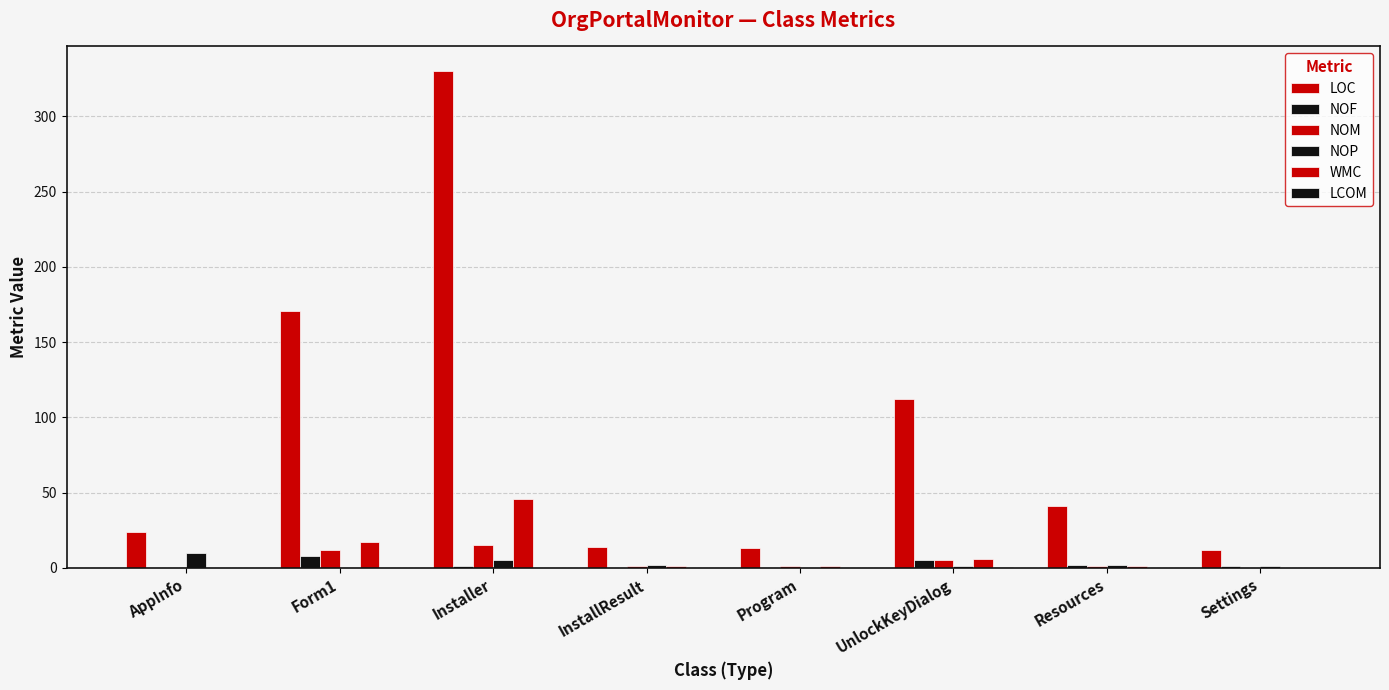

Are the bars grouped side by side (vs. stacked)?

Yes